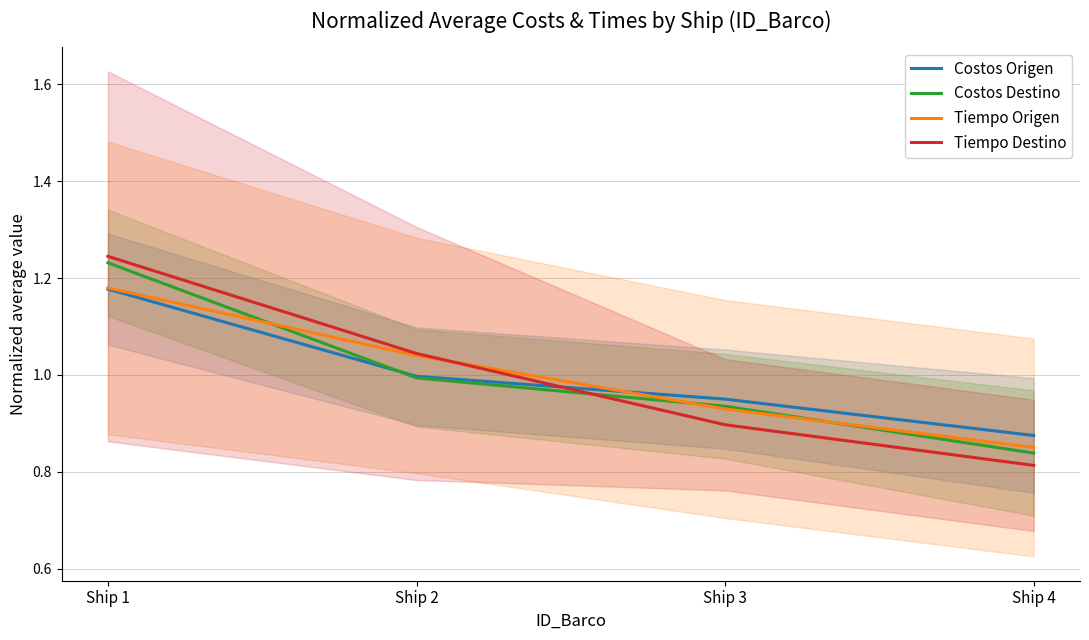

Which series ends up on top after the final intersection of Costos Destino and Costos Origen?

Costos Origen